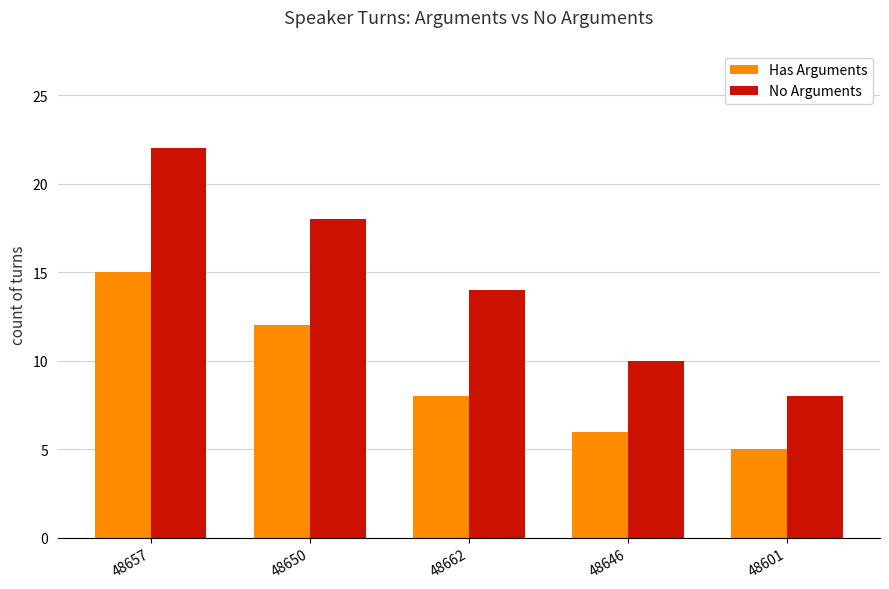

At how many categories does at least one series exceed 21?

1